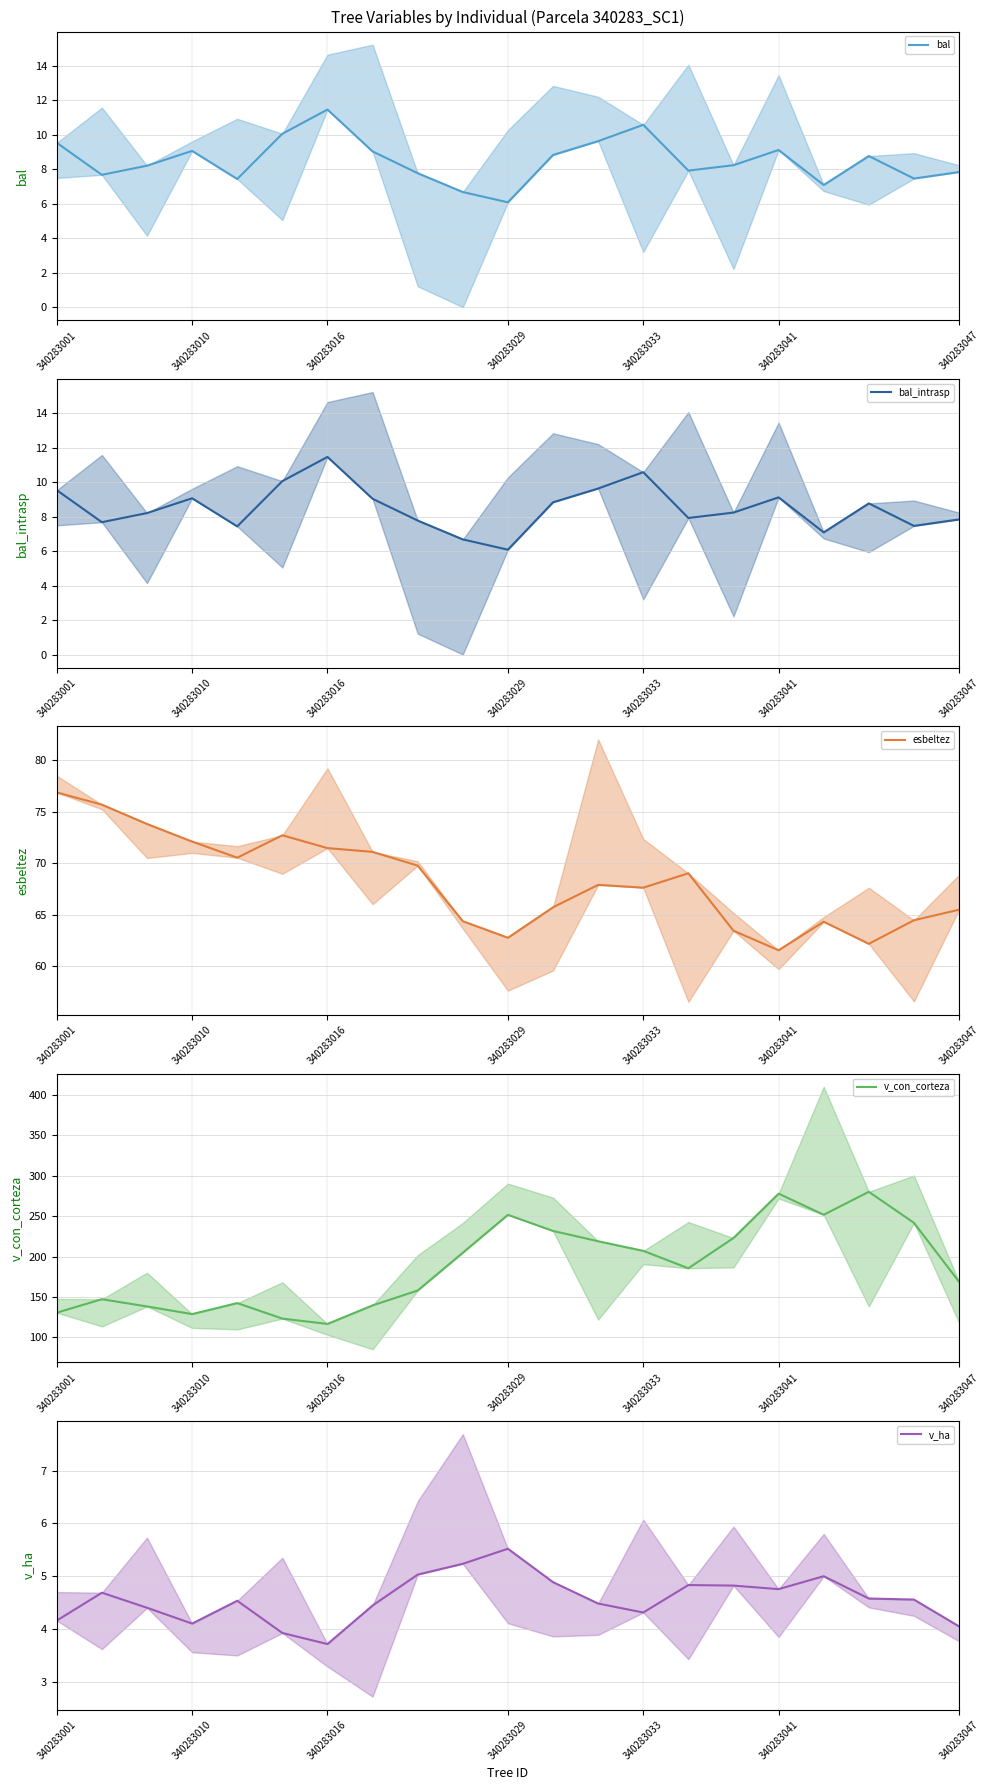

True or false: esbeltez has a value of 65.5 at 340283047.

True